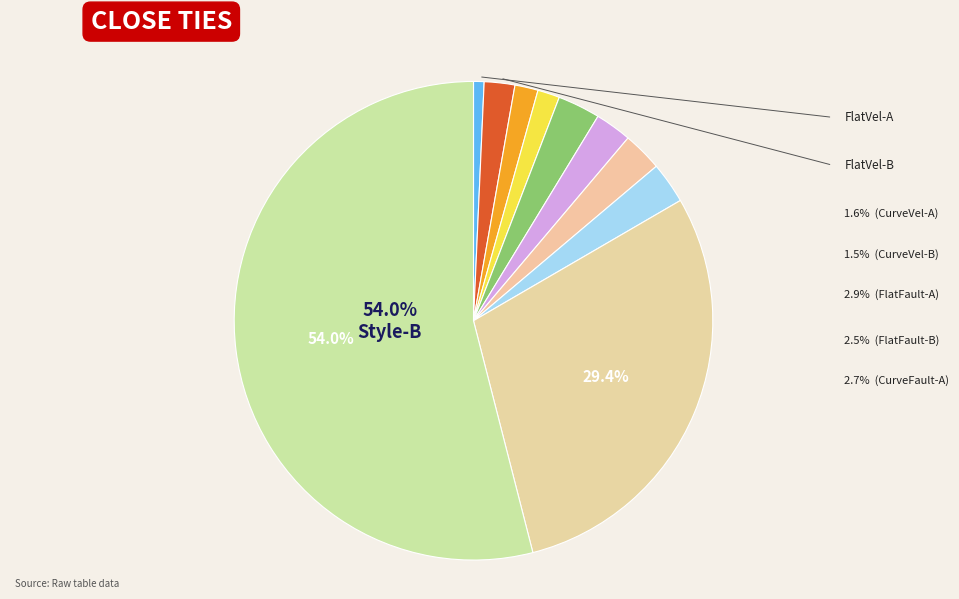

How many segments does this pie chart have?

10